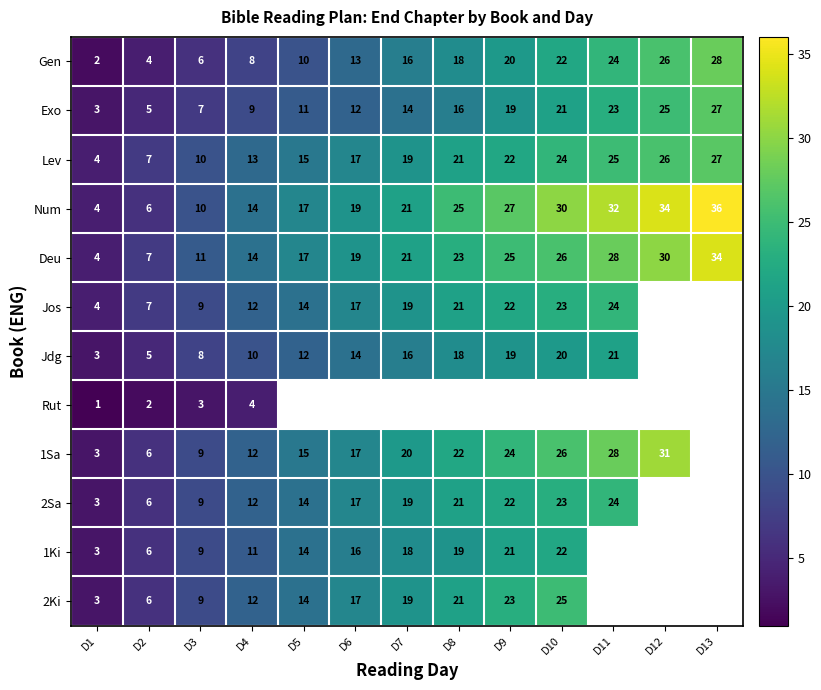

What value does the Lev series have at D2, to the nearest 5?

5